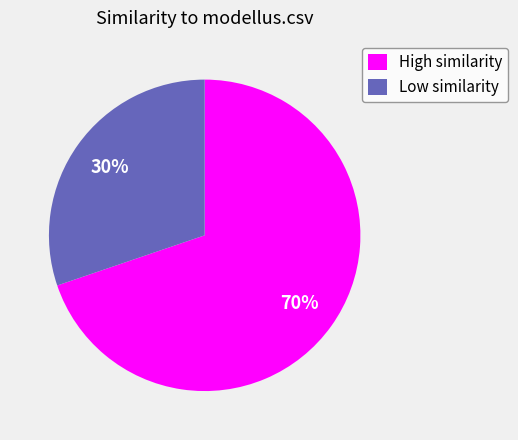

Which slice is the smallest?

Low similarity